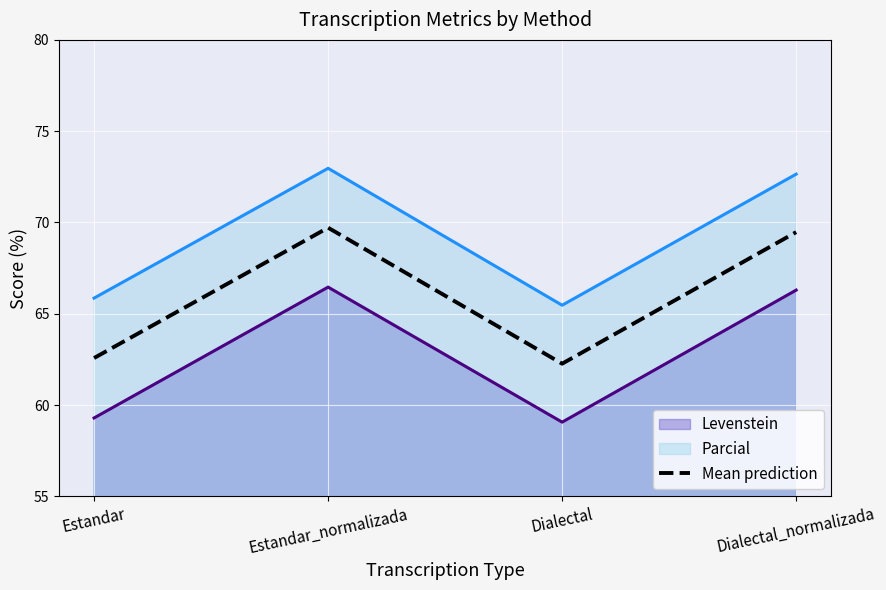

What is the difference between the maximum and minimum values?

7.4